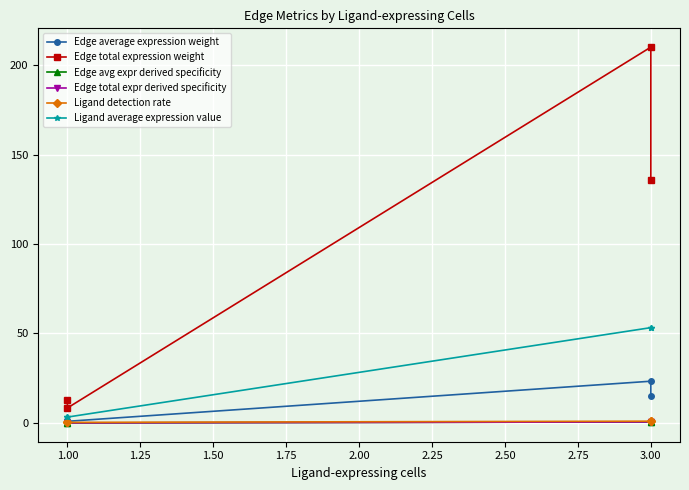

What are all the series names shown in the legend?

Edge average expression weight, Edge total expression weight, Edge avg expr derived specificity, Edge total expr derived specificity, Ligand detection rate, Ligand average expression value